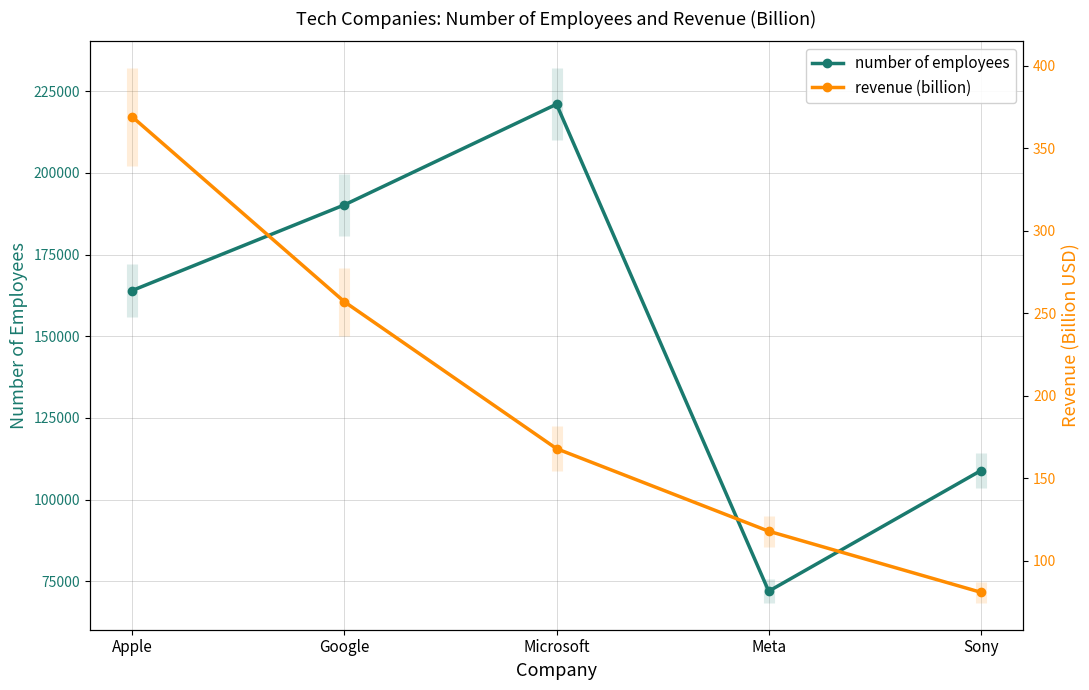

At Google, list the series in order from smallest to largest.

revenue (billion), number of employees